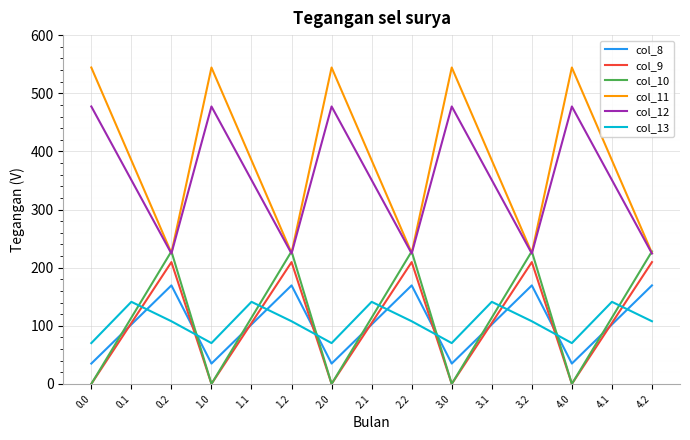

Reading left to right, transcribe all the data shown in this chart.

col_8: 35.0	102.3	169.5	35.0	102.3	169.5	35.0	102.3	169.5	35.0	102.3	169.5	35.0	102.3	169.5
col_9: 0.0	104.8	209.6	0.0	104.8	209.6	0.0	104.8	209.6	0.0	104.8	209.6	0.0	104.8	209.6
col_10: 0.0	114.0	228.0	0.0	114.0	228.0	0.0	114.0	228.0	0.0	114.0	228.0	0.0	114.0	228.0
col_11: 544.3	384.7	225.2	544.3	384.7	225.2	544.3	384.7	225.2	544.3	384.7	225.2	544.3	384.7	225.2
col_12: 477.2	350.8	224.3	477.2	350.8	224.3	477.2	350.8	224.3	477.2	350.8	224.3	477.2	350.8	224.3
col_13: 70.2	141.2	107.8	70.2	141.2	107.8	70.2	141.2	107.8	70.2	141.2	107.8	70.2	141.2	107.8